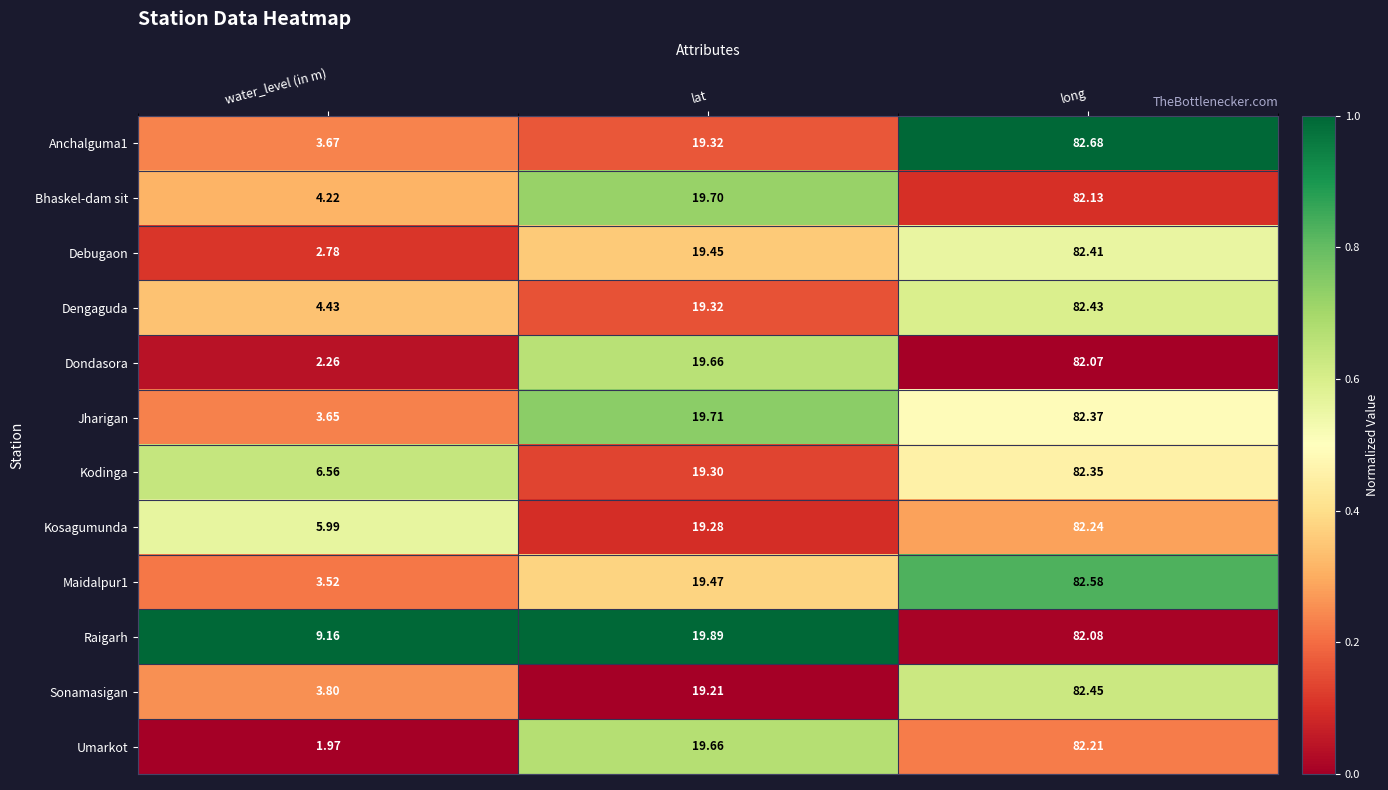

Rank the categories by Jharigan value from lowest to highest.

water_level (in m), lat, long